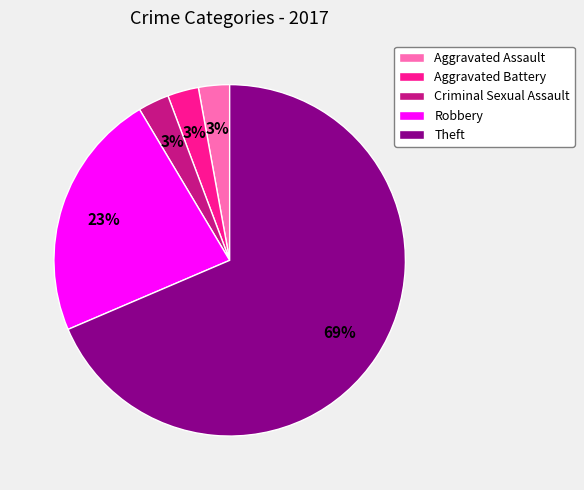

The Aggravated Battery slice represents 18% of the pie. True or false?

False